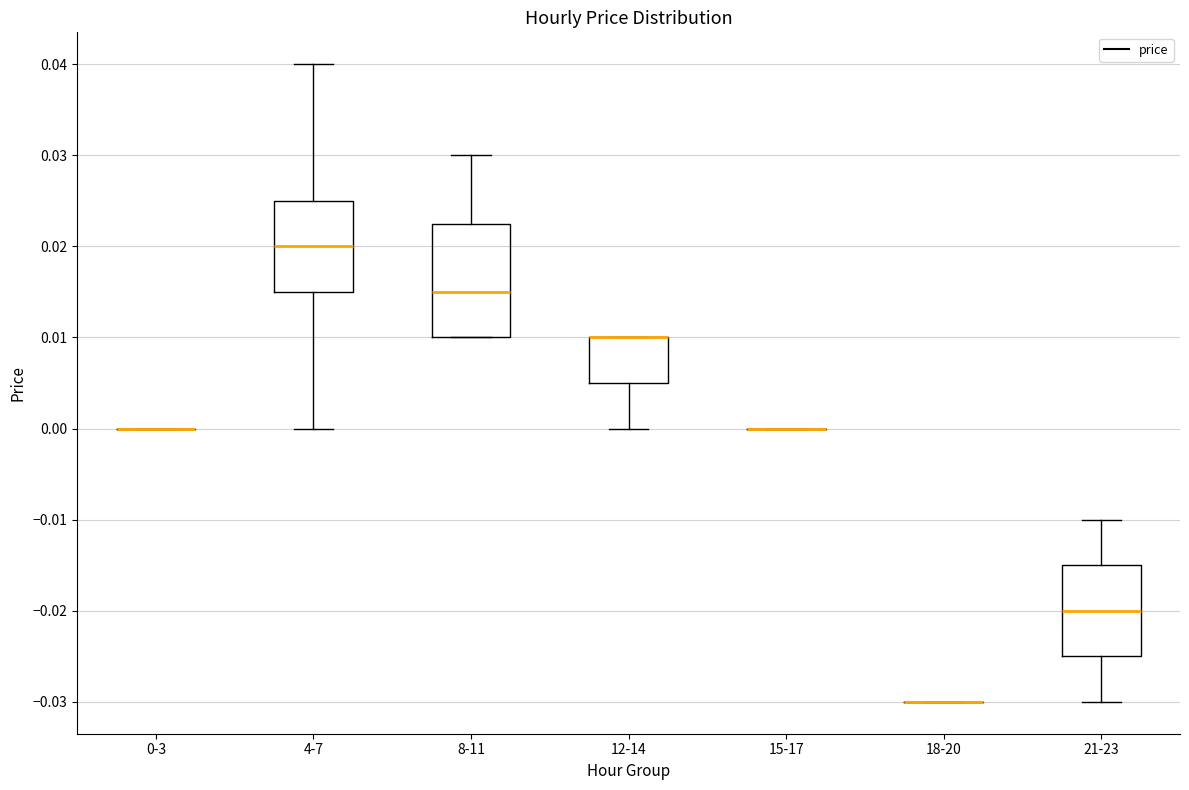

Reading left to right, read every box against the y-axis: the position of its median line, the range the box covers, and the ends of its whiskers. The values are not printed on the chart, so give them approximately, as read against the axis.

0-3: box collapsed to a line at 0.000, whiskers 0.000 to 0.000
4-7: median 0.020, box 0.015 to 0.025, whiskers 0.000 to 0.040
8-11: median 0.015, box 0.010 to 0.023, whiskers 0.010 to 0.030
12-14: median 0.010 (drawn on the box's upper edge), box 0.005 to 0.010, whiskers 0.000 to 0.010
15-17: box collapsed to a line at 0.000, whiskers 0.000 to 0.000
18-20: box collapsed to a line at -0.030, whiskers -0.030 to -0.030
21-23: median -0.020, box -0.025 to -0.015, whiskers -0.030 to -0.010